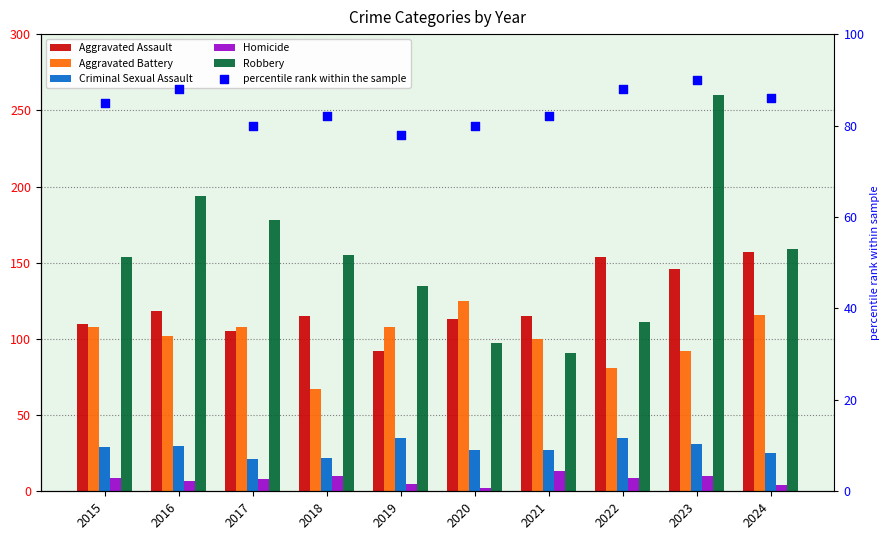

Which series has the largest total across all categories?

Robbery